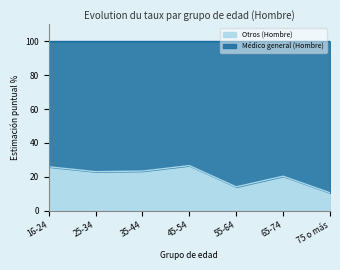

How many interior local valleys (lower than both neighbors) does the data have?

2